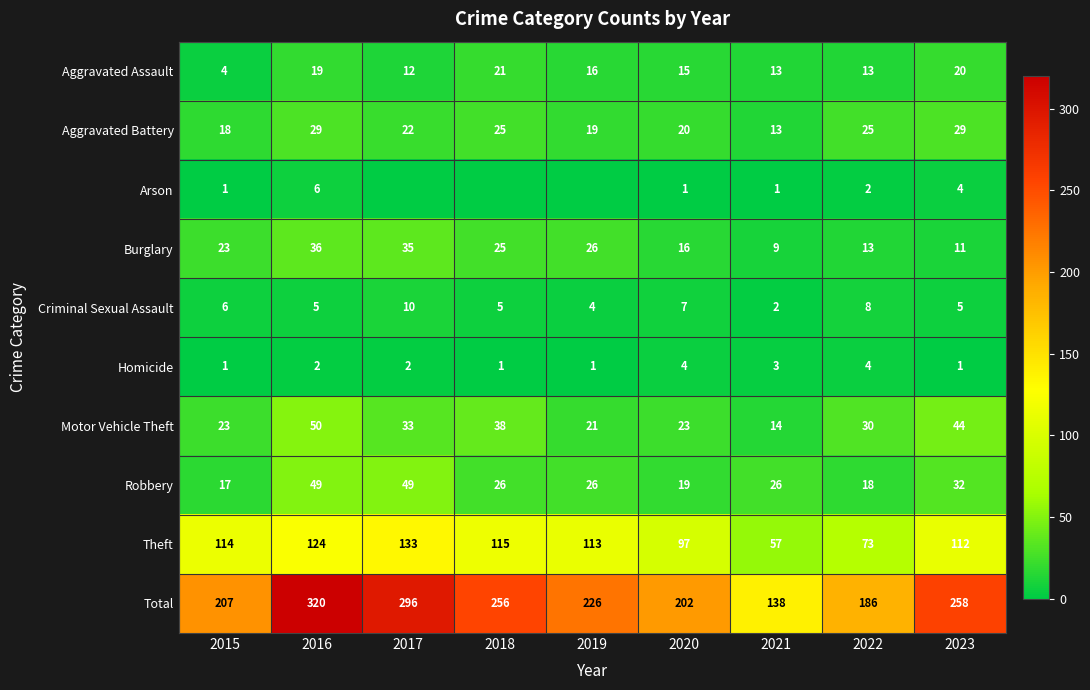

The value of Arson at 2020 is 1. True or false?

True